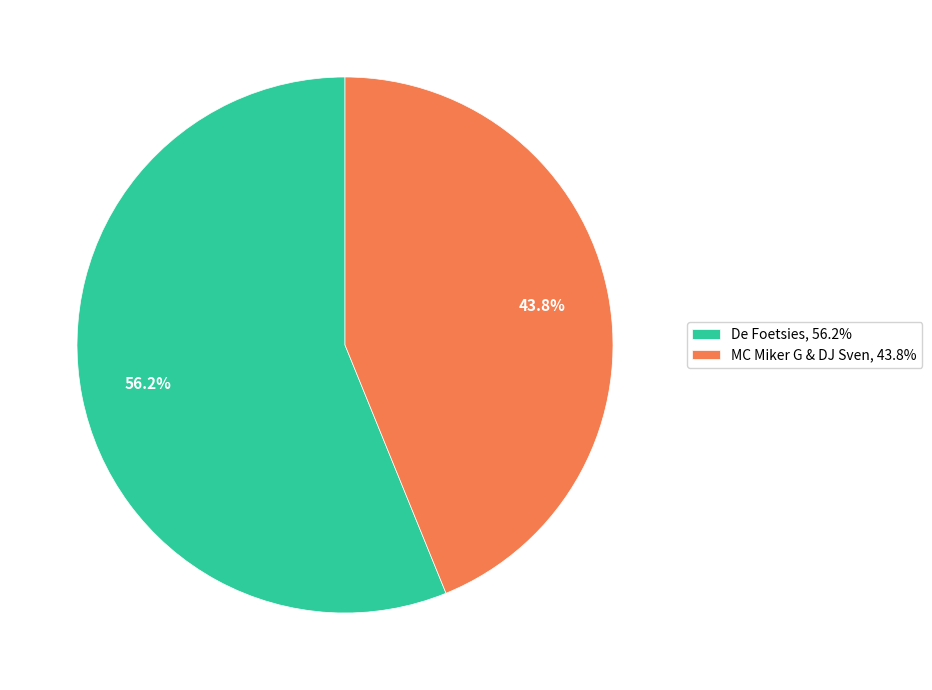

What percentage is the MC Miker G & DJ Sven slice, to the nearest percent?

44%